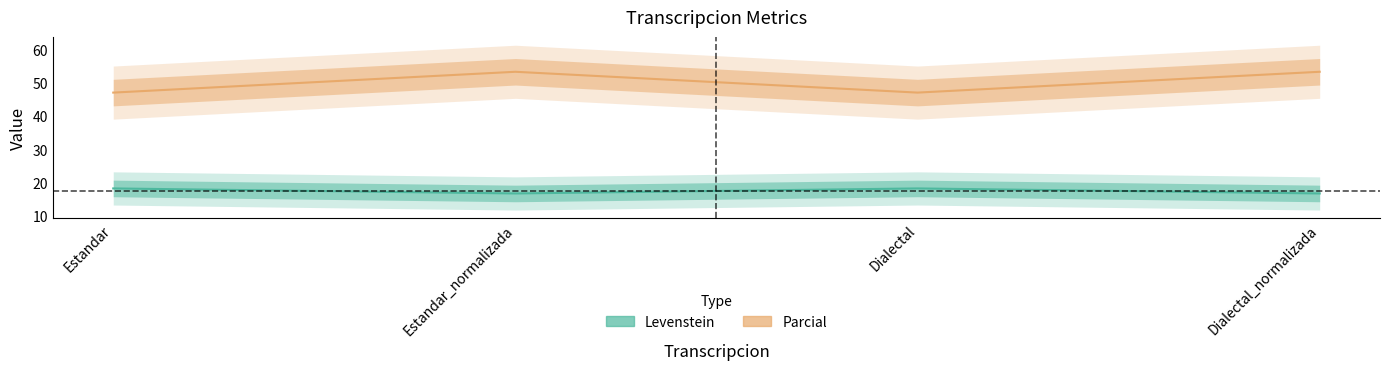

Is the value of Levenstein at Estandar_normalizada greater than the value of Parcial at Dialectal_normalizada?

No